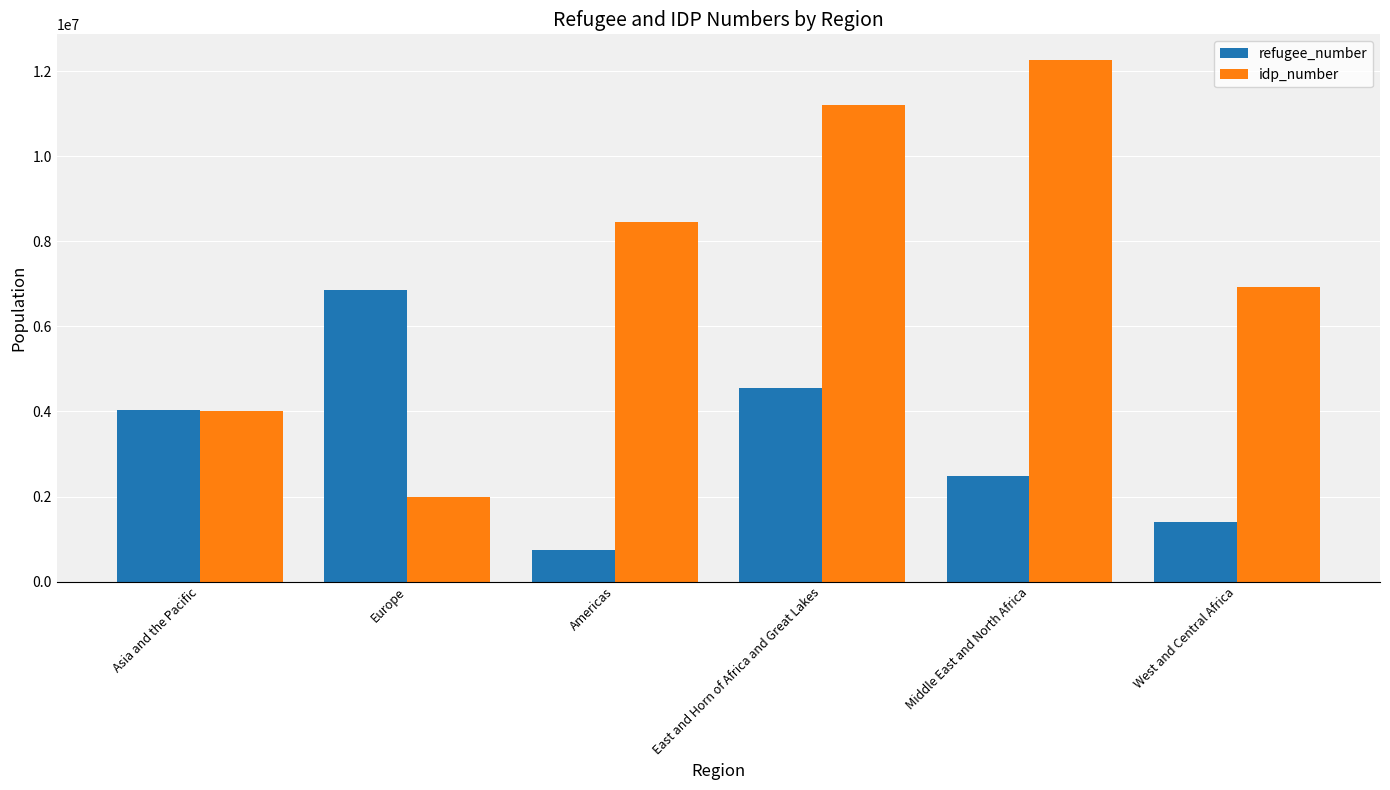

What is the total value across all series at East and Horn of Africa and Great Lakes?

15754991